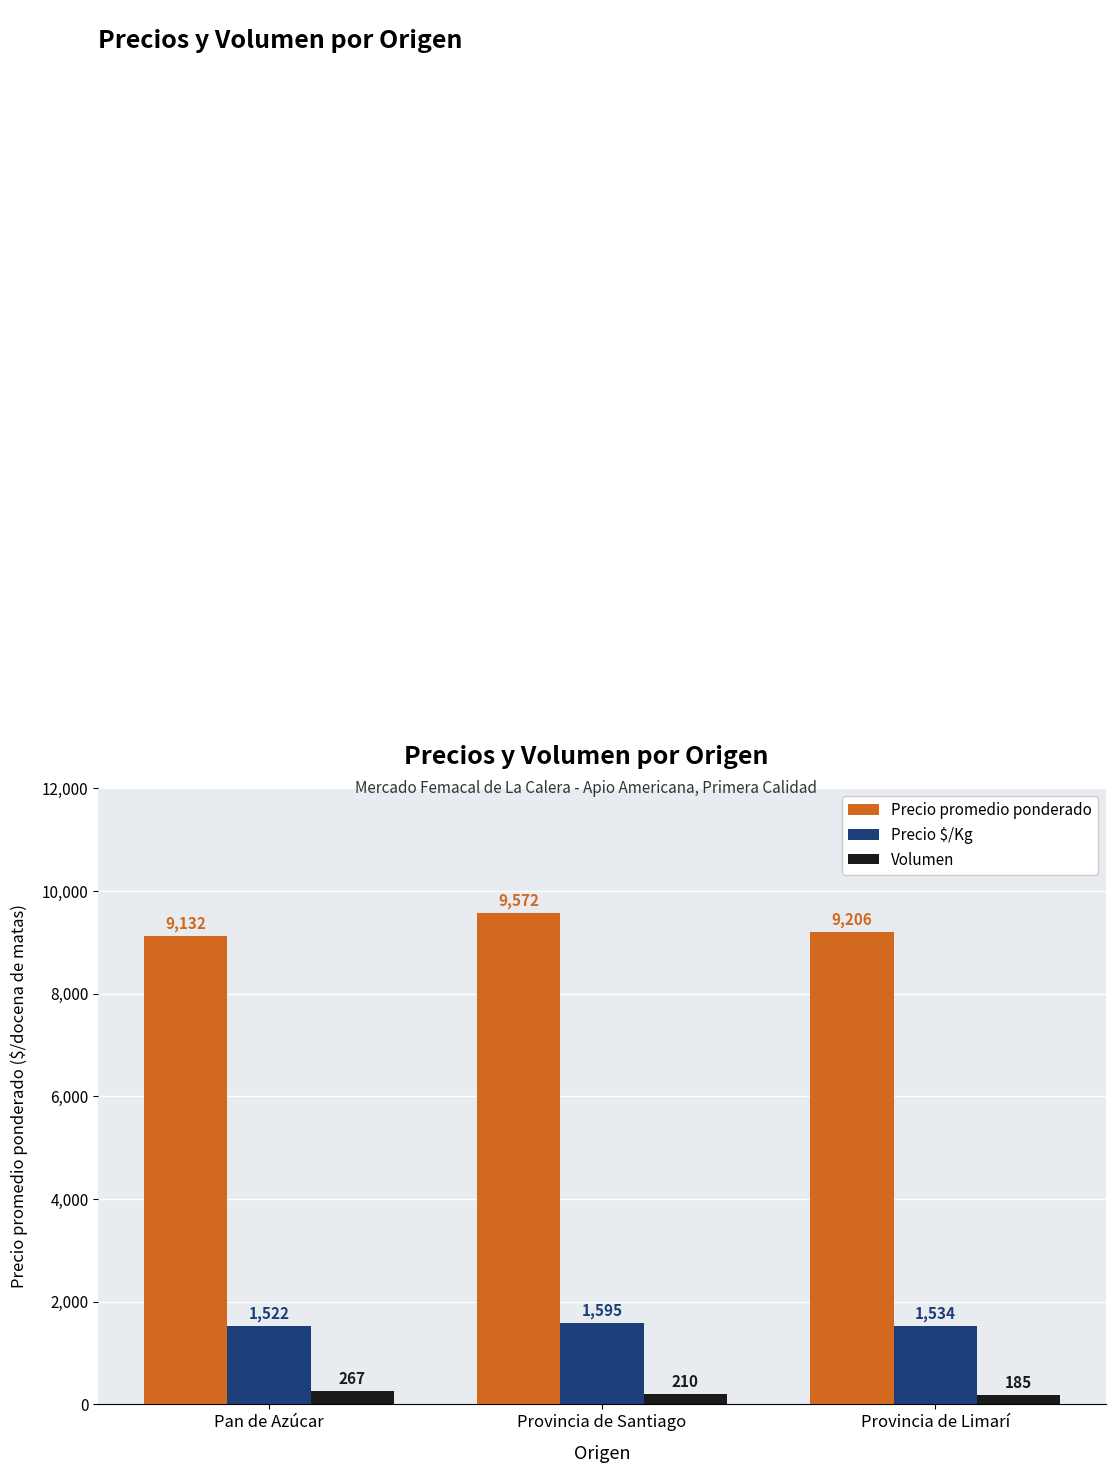

How many values in the Volumen series are below 210?

1